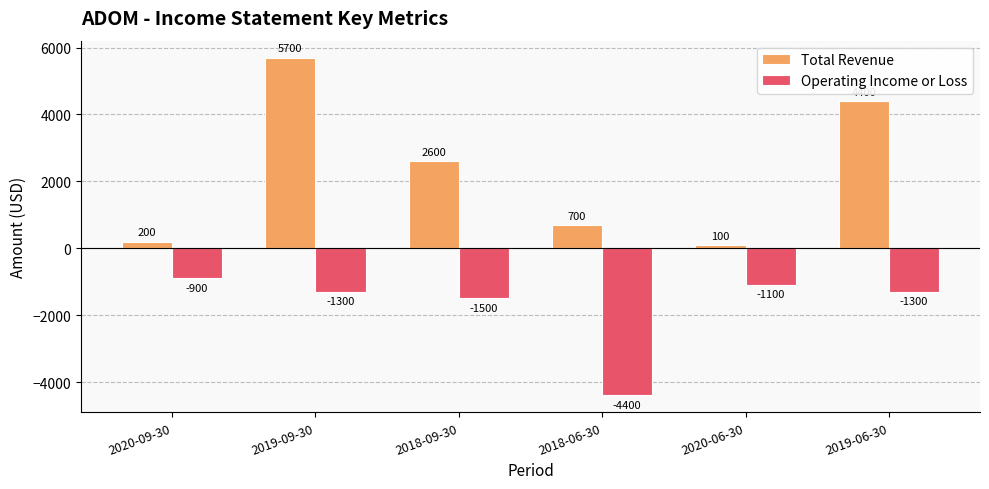

Where is Operating Income or Loss nearest to the value -2650?

2018-09-30